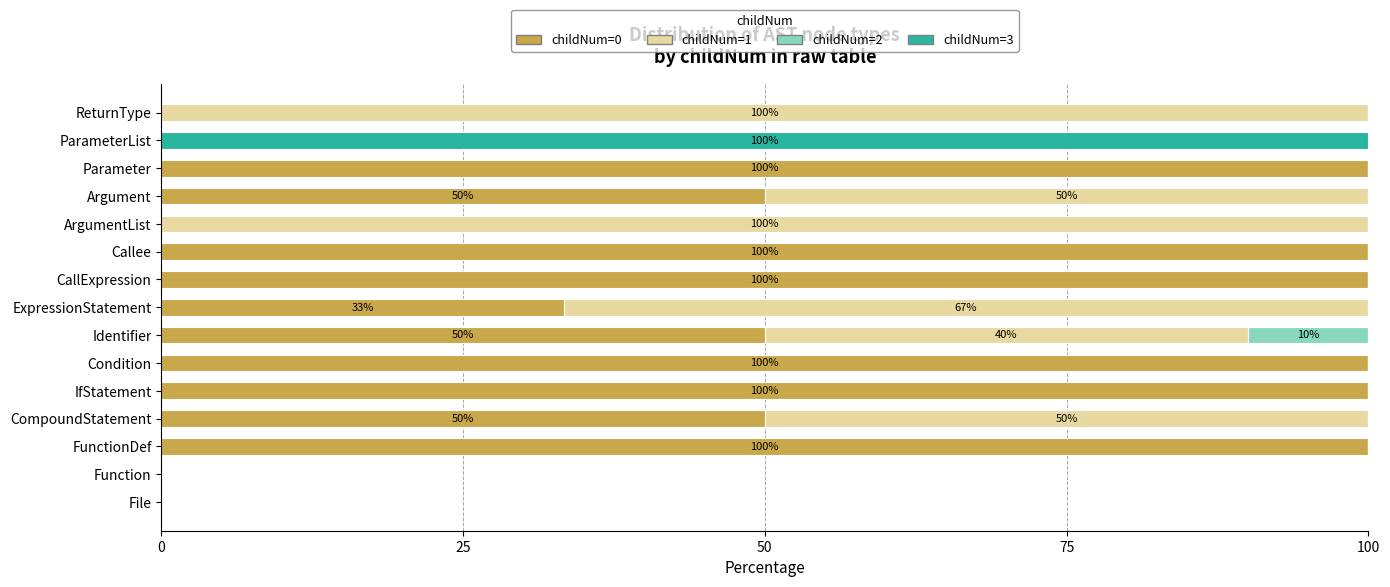

What is the total value across all series at IfStatement?

100.0